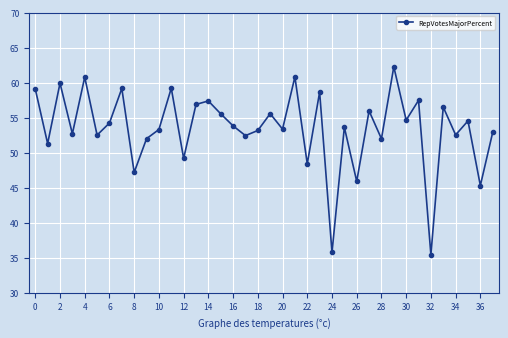

What is the value of the 19th point from the left?

53.2